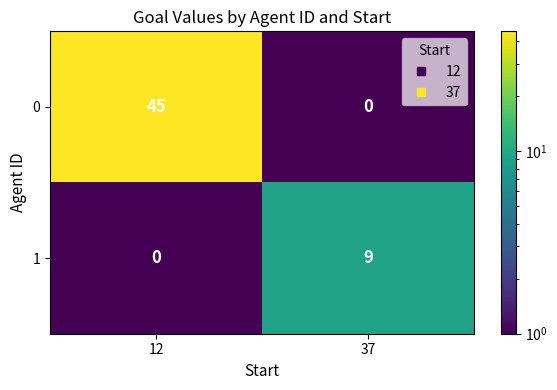

Count the number of categories in the chart.

2